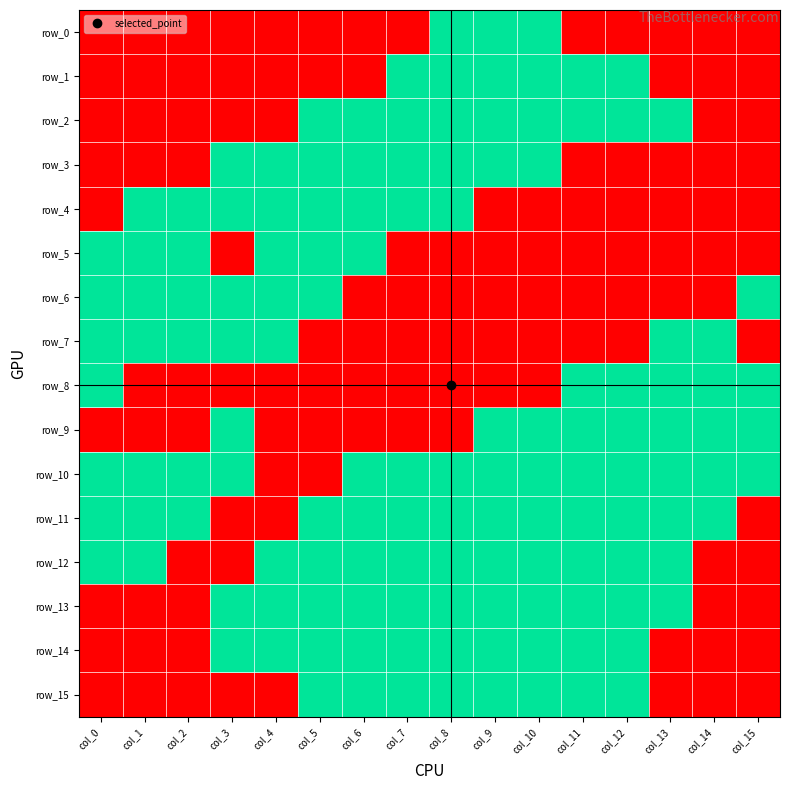

What is the maximum value shown in the chart?

1